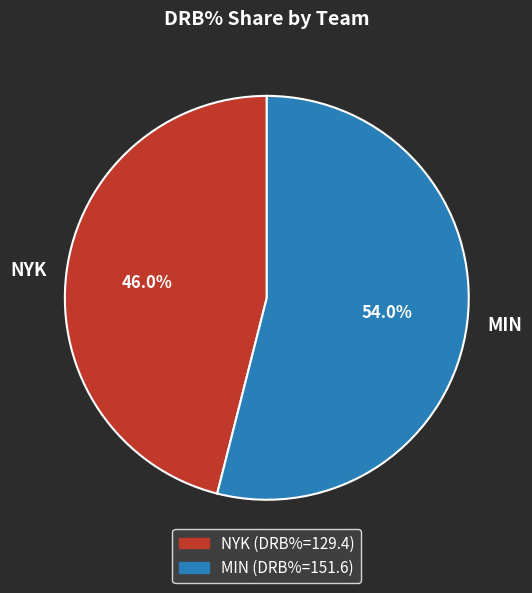

Rank the categories by value from highest to lowest.

MIN, NYK